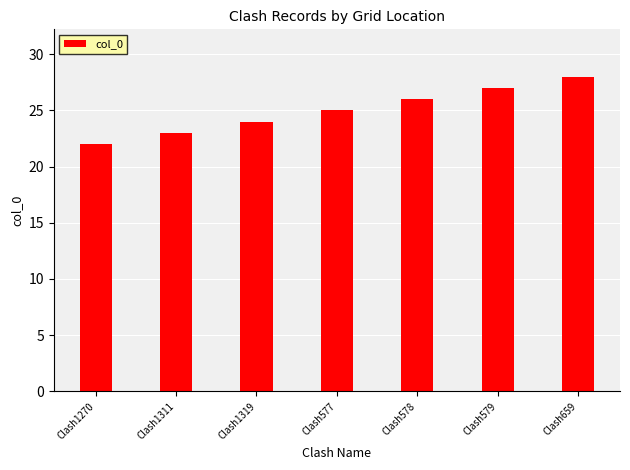

What is the smallest value displayed?

22